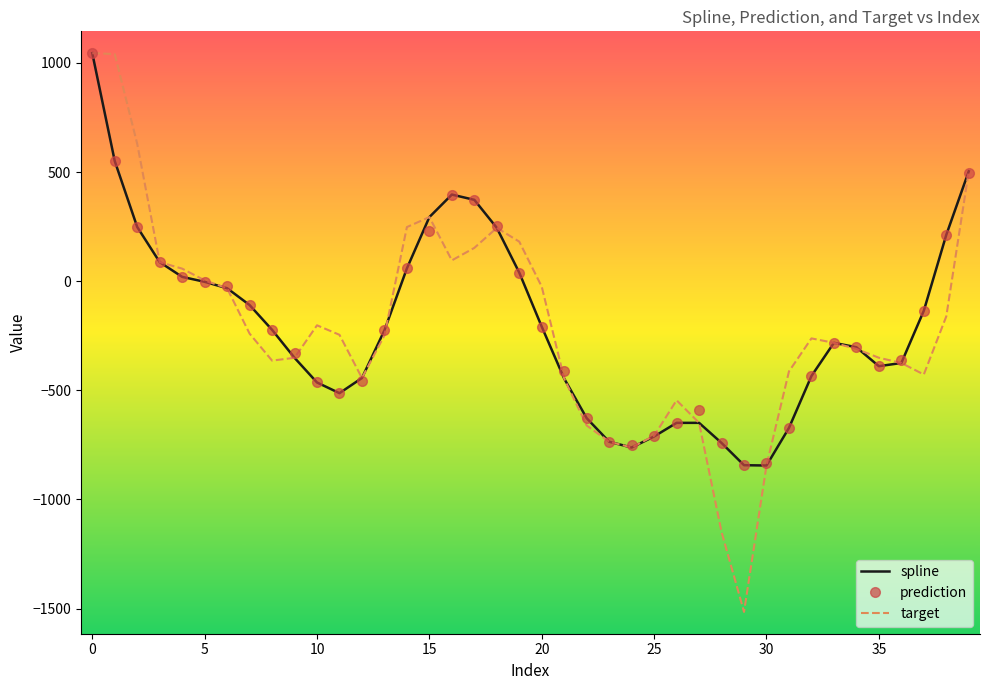

What is the minimum value for prediction?

-843.3